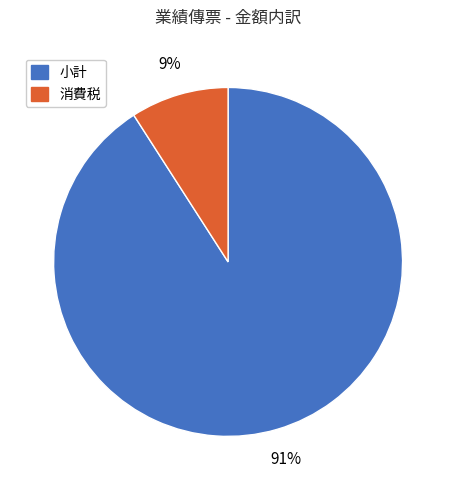

Which slice is the largest?

小計